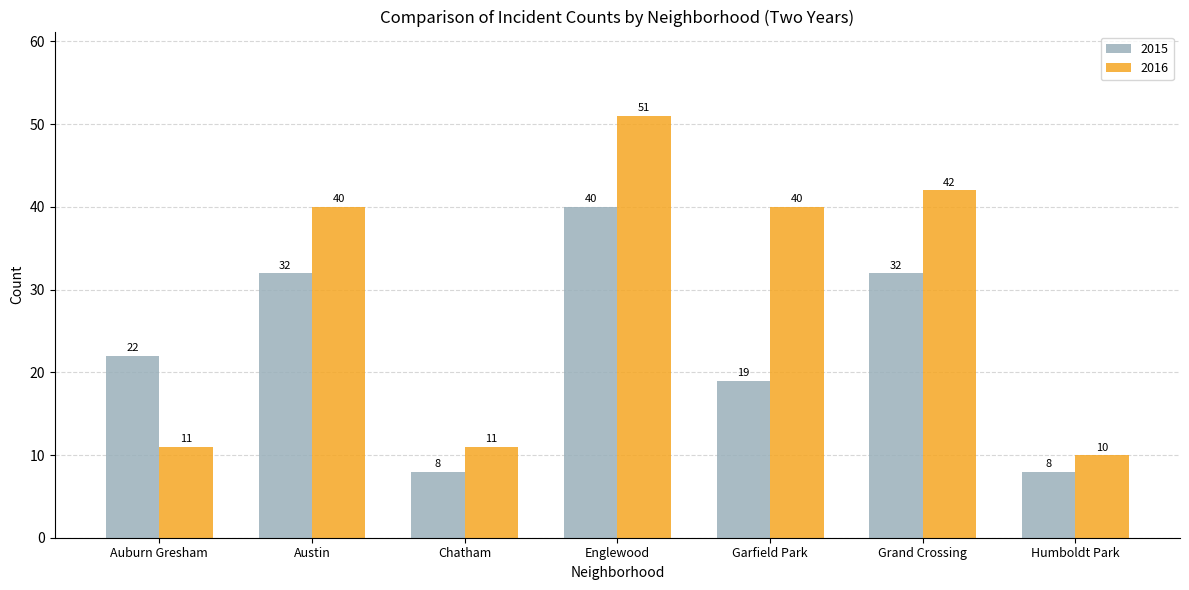

How many distinct data groups are displayed?

2